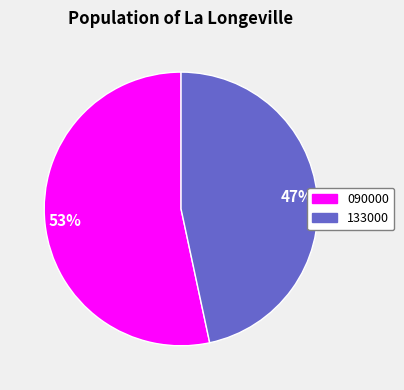

To the nearest percent, what is the combined percentage of 133000 and 090000?

100%